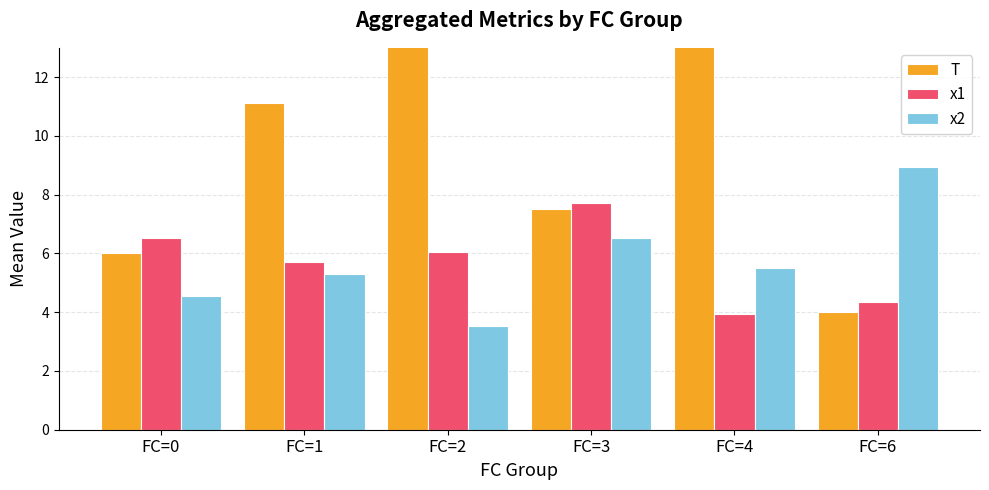

What is the sum of the x2 values at FC=6 and FC=0?

13.5